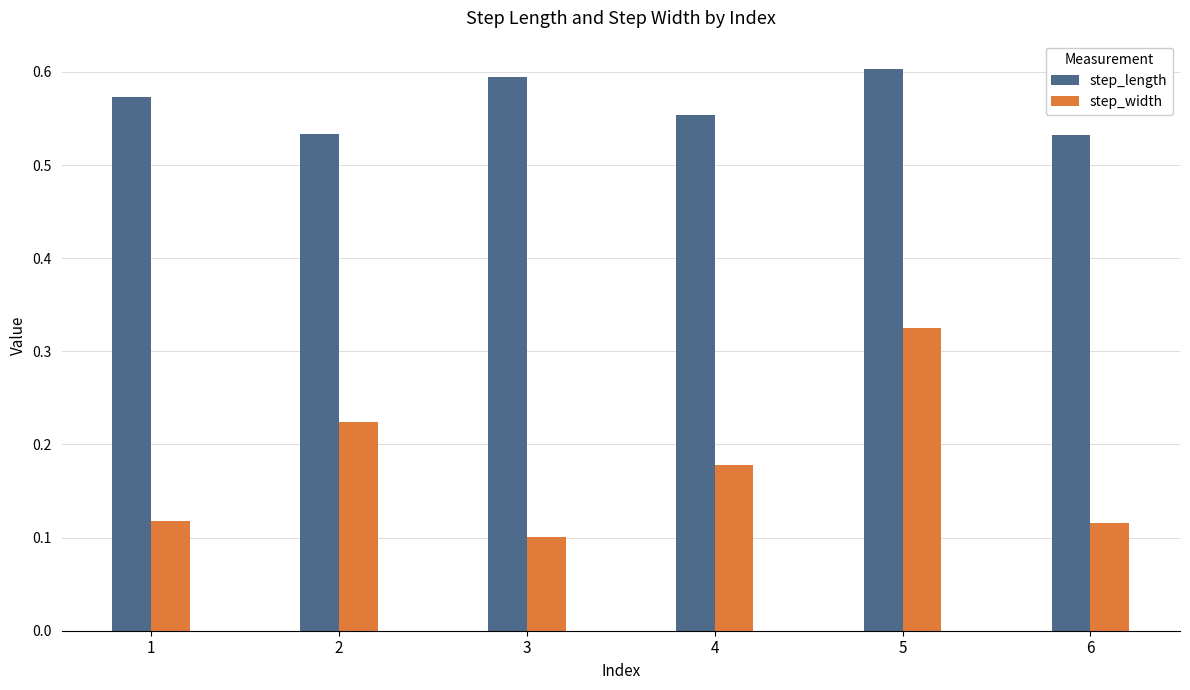

Rank the series by their average value, from highest to lowest.

step_length, step_width